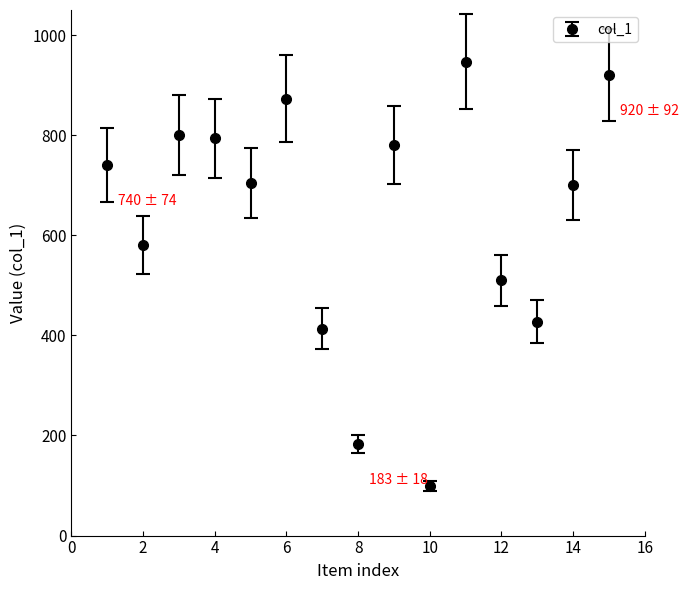

How many points are lower than both their immediate neighbors (excluding endpoints)?

5